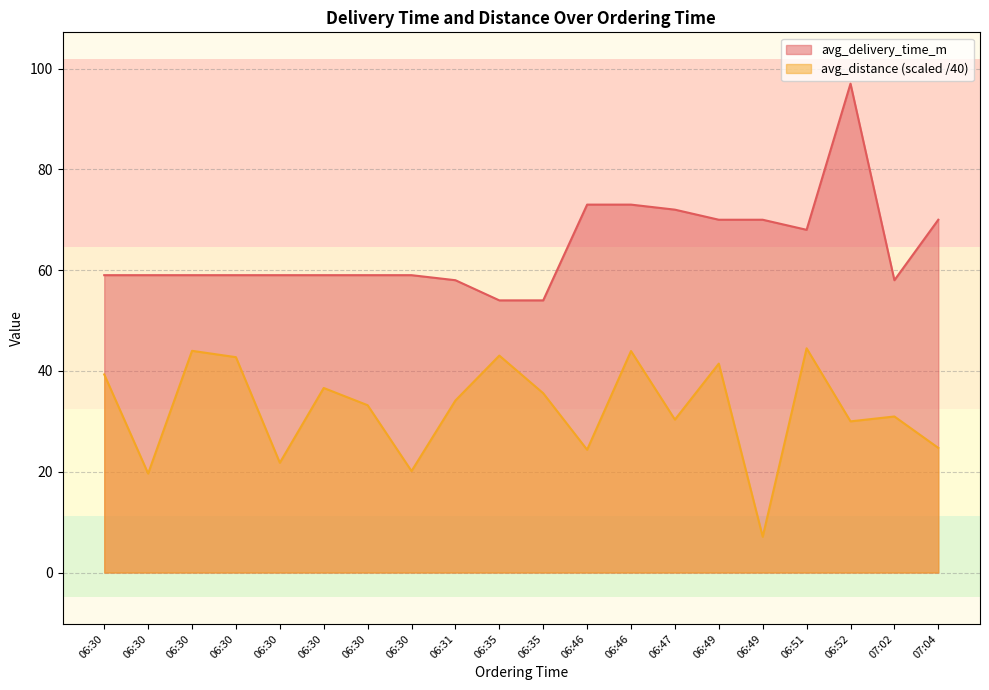

At which label is avg_delivery_time_m closest to 75?

06:46